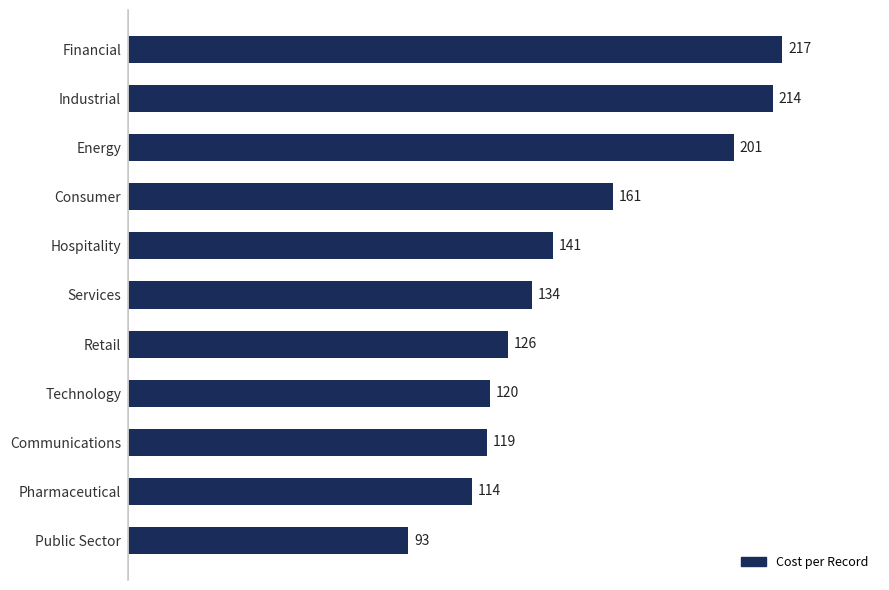

What is the change in value from Consumer to Energy?

+40